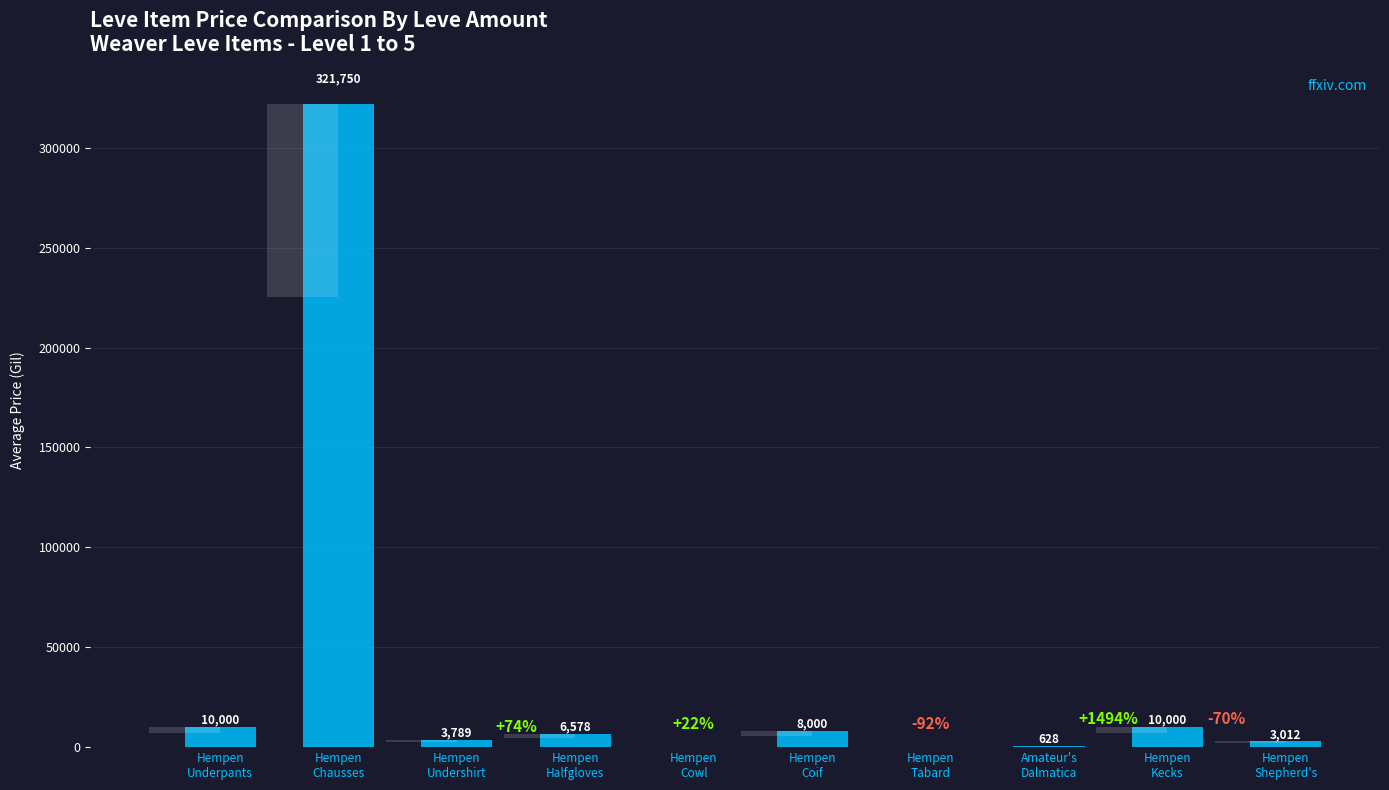

What is the difference between the maximum and minimum values?

321749.7